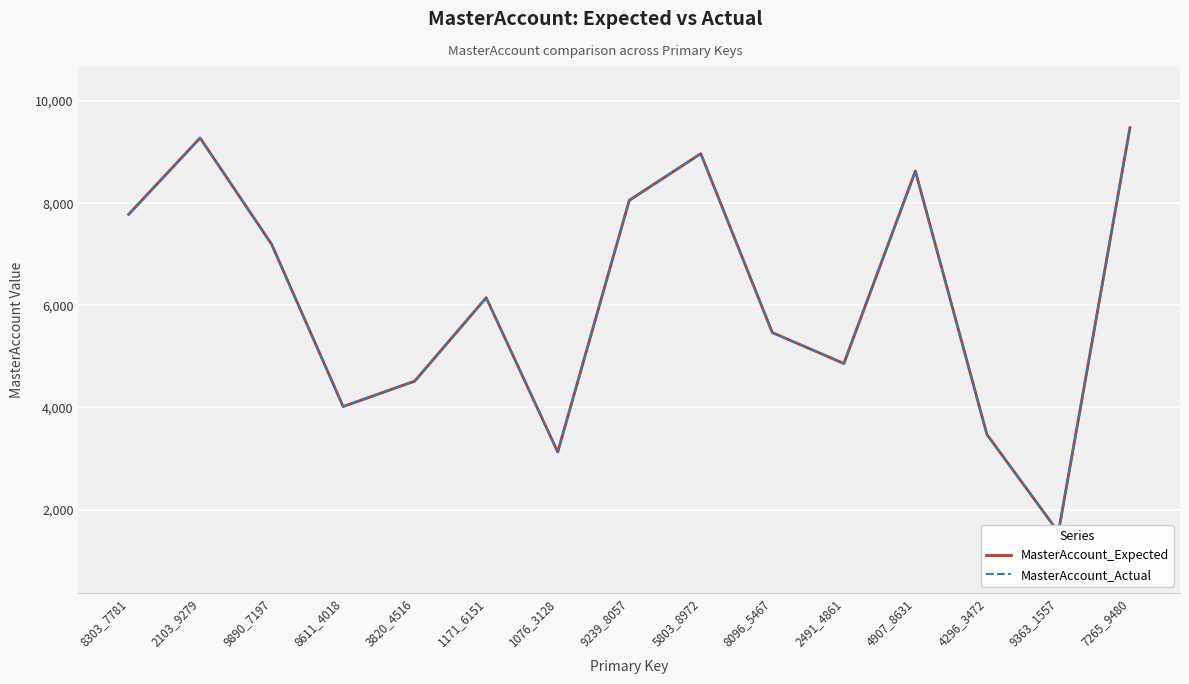

Is this an area chart (filled region under the line)?

No